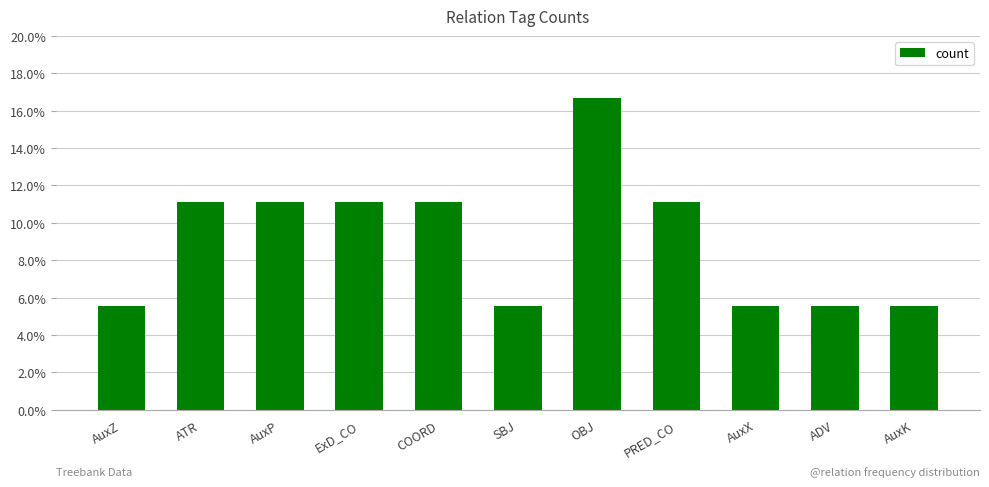

What is the average value?

0.1